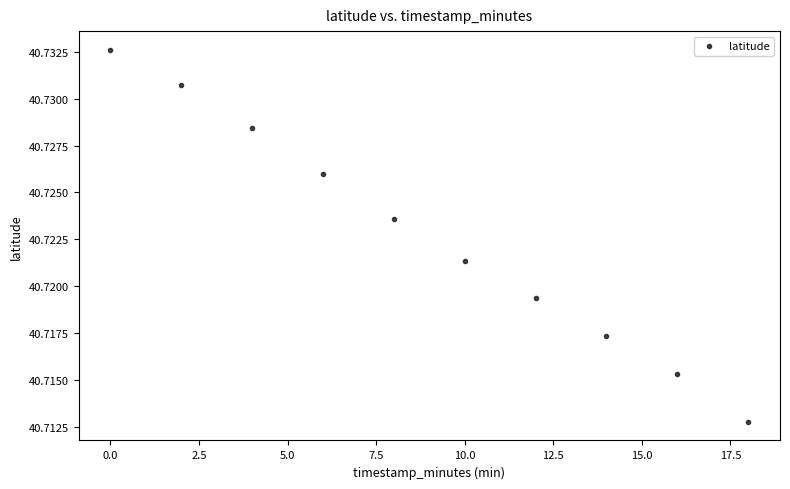

What is the average X value?

9.0